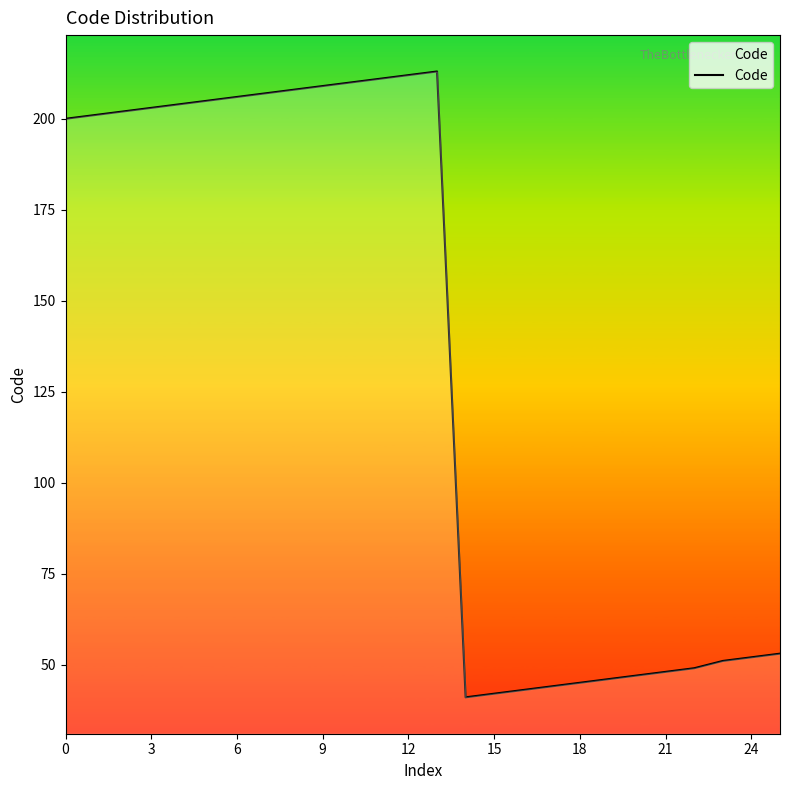

What is the maximum value shown in the chart?

213